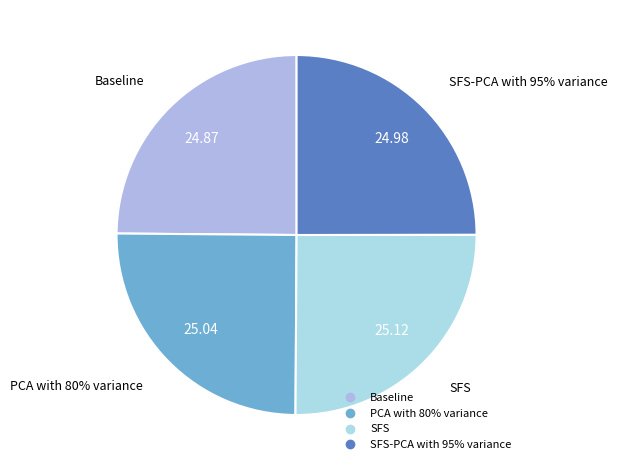

Combined, what portion of the pie is Baseline and SFS?

50.0%